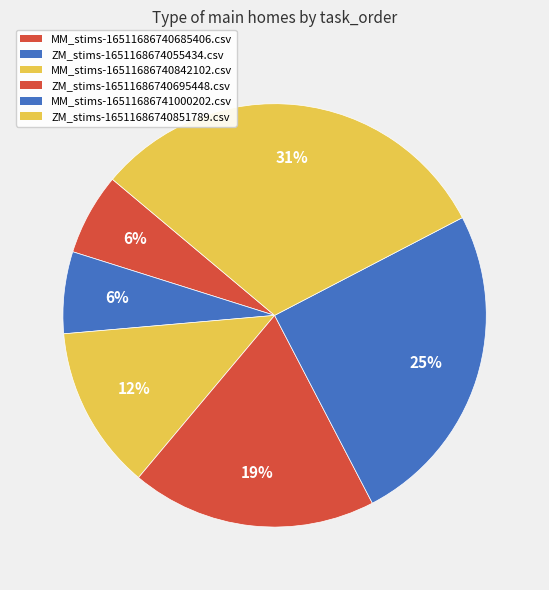

Is there a majority slice in this chart?

No